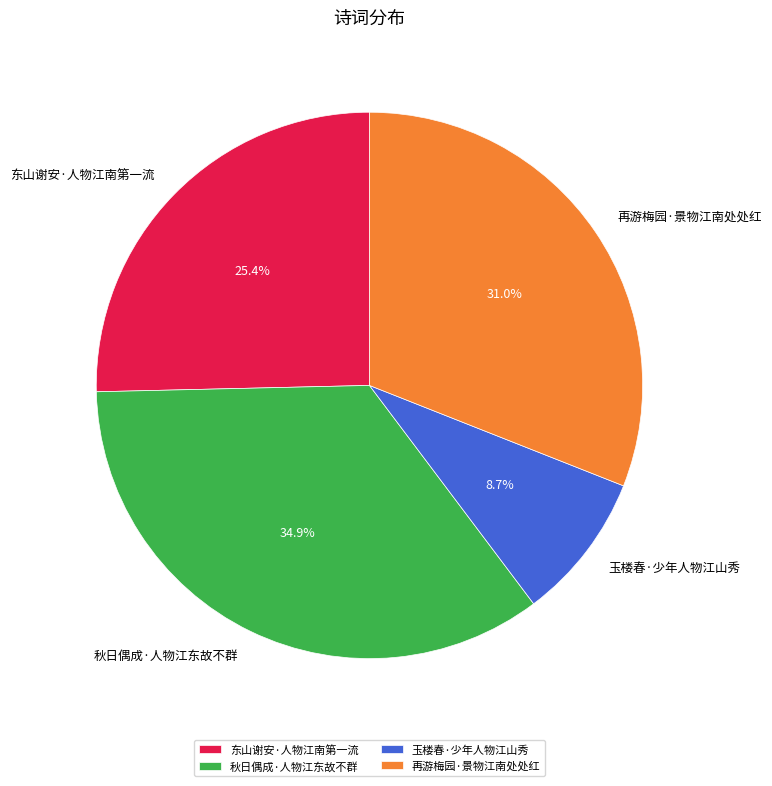

Count the number of slices in the pie.

4